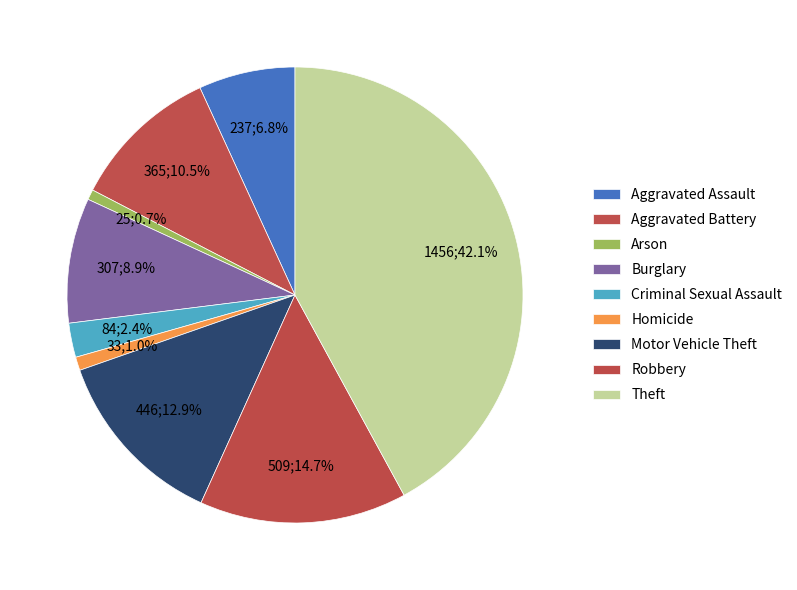

Does any single category account for the majority?

No